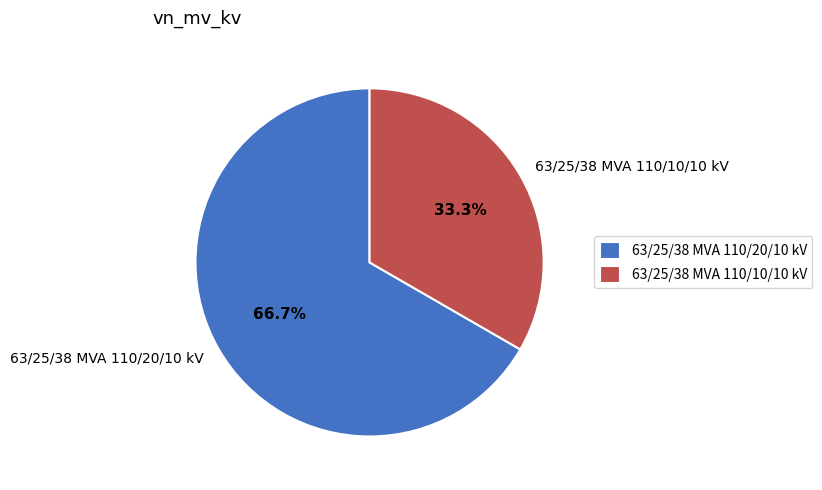

What is the smallest slice in the pie chart?

63/25/38 MVA 110/10/10 kV